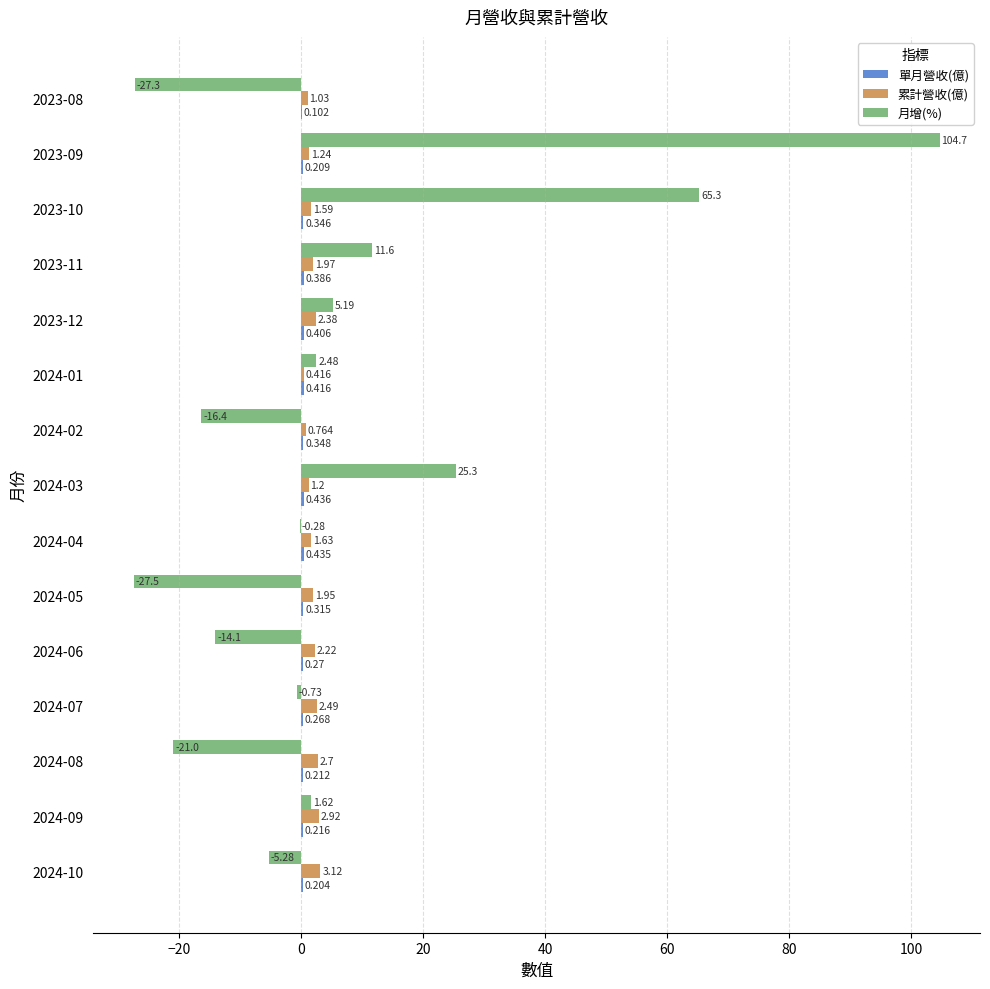

Which series has the largest total across all categories?

月增(%)